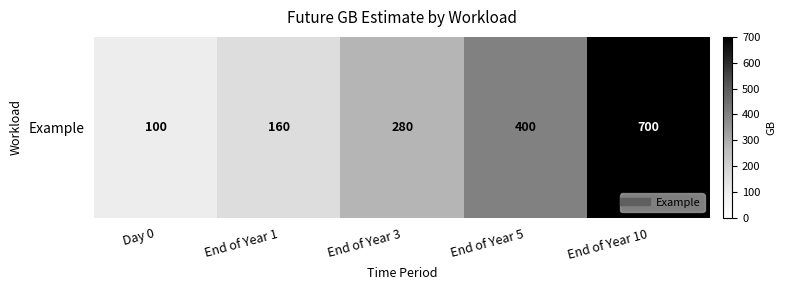

What is the difference between the maximum and minimum values?

600